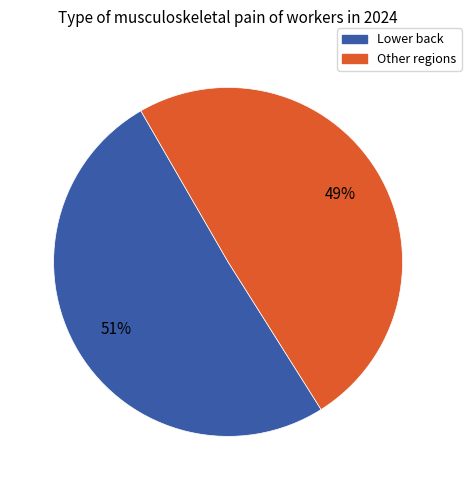

Does any single category account for the majority?

Yes